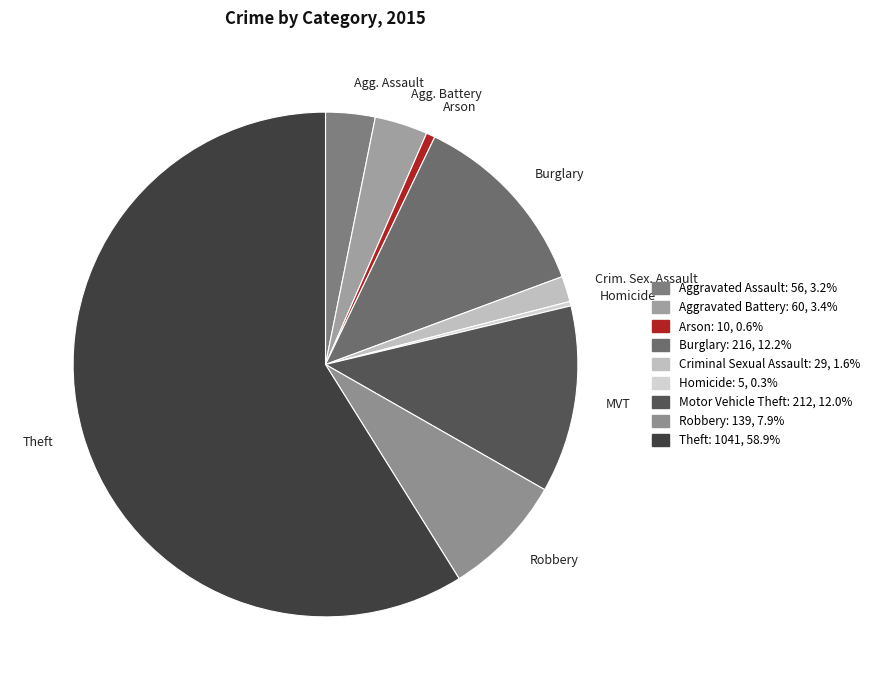

Which category has the smallest portion of the pie?

Homicide